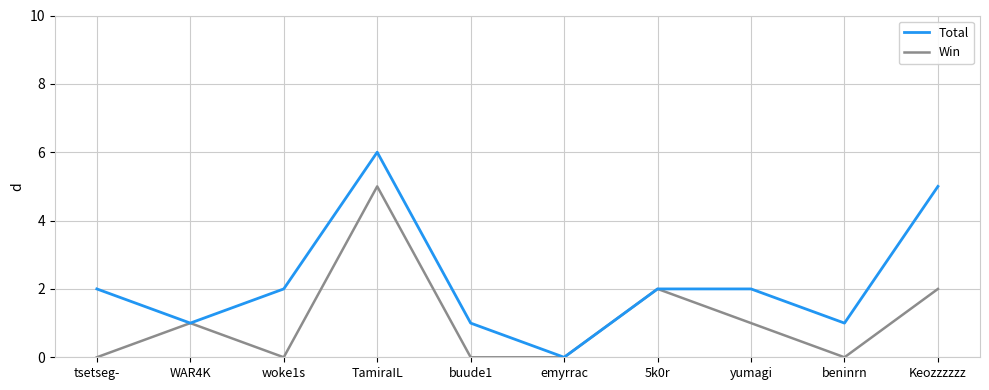

What is the maximum value for Win?

5